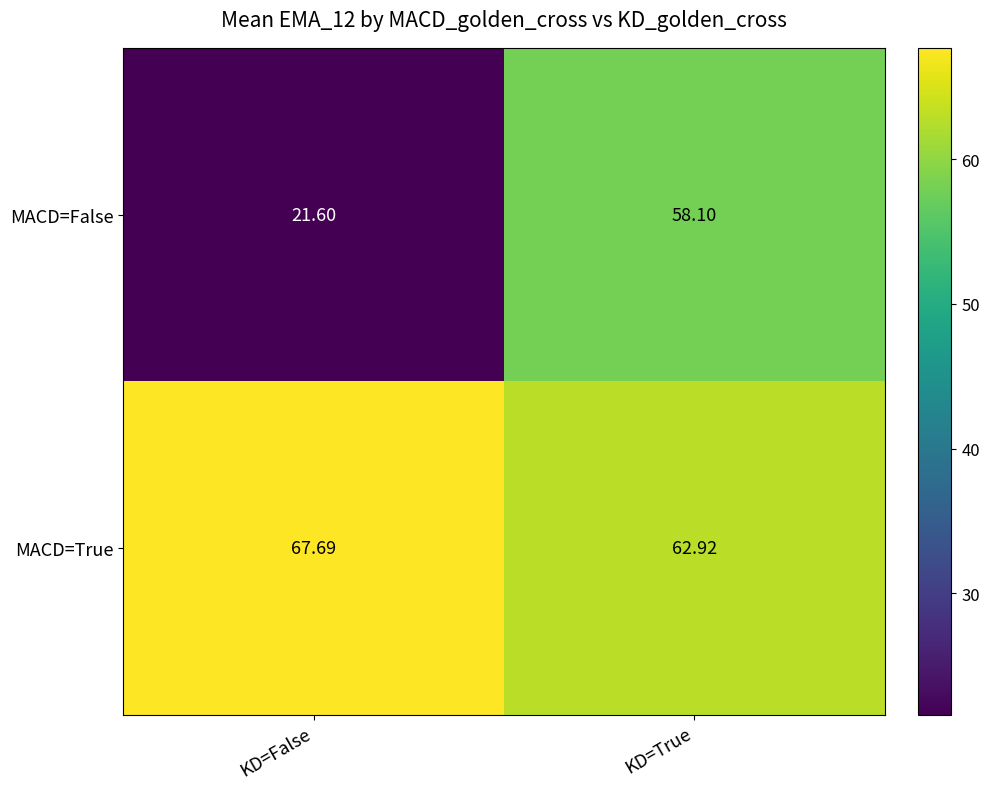

Rank the series at KD=False from highest to lowest value.

MACD=True, MACD=False